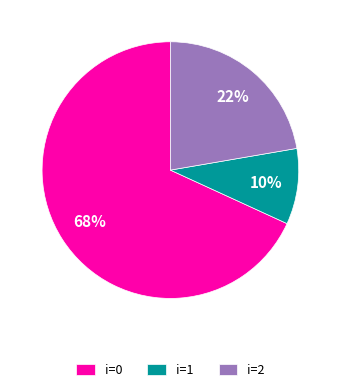

How many segments does this pie chart have?

3